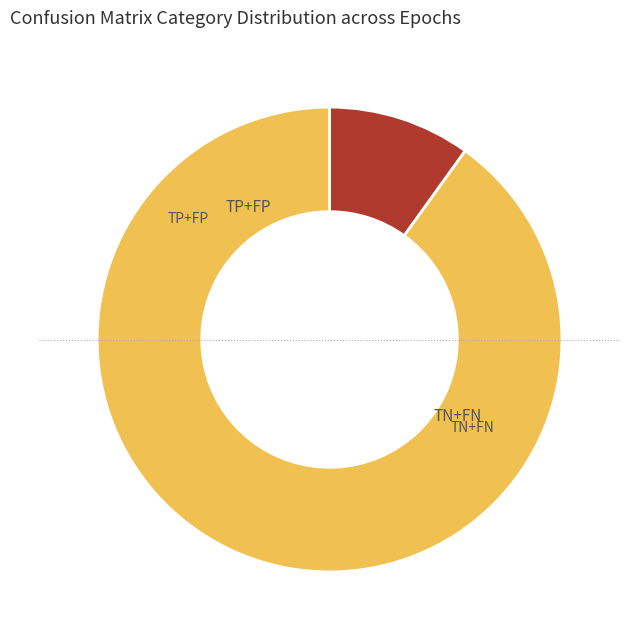

How many segments does this pie chart have?

2